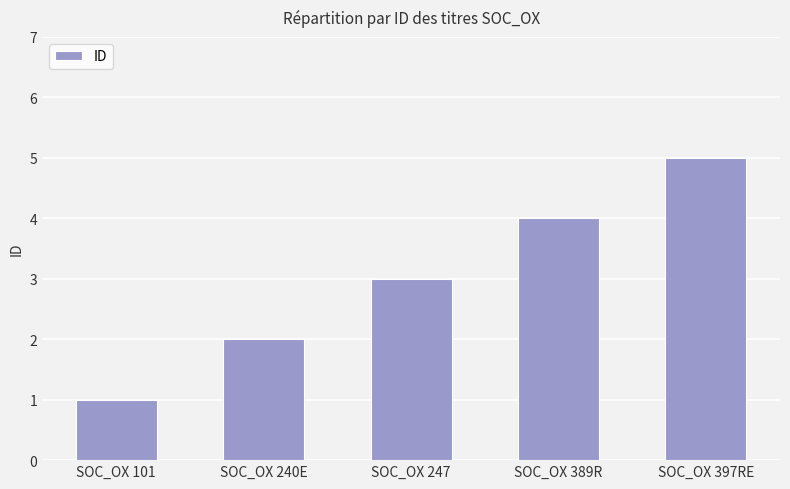

Is it true that the value at SOC_OX 397RE is 5?

True